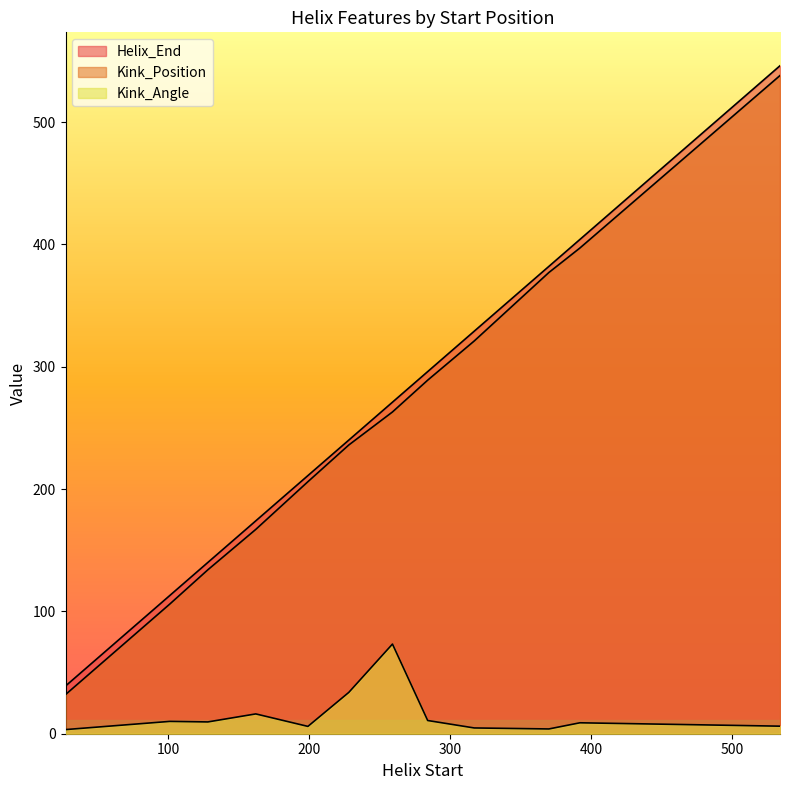

Count the number of categories in the chart.

12